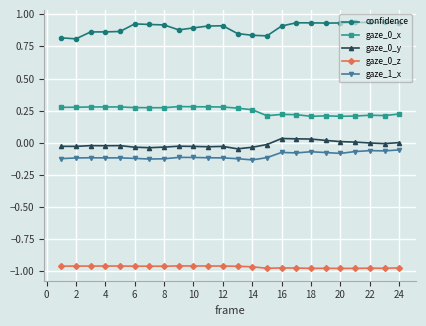

True or false: gaze_1_x and gaze_0_z intersect in this chart.

False